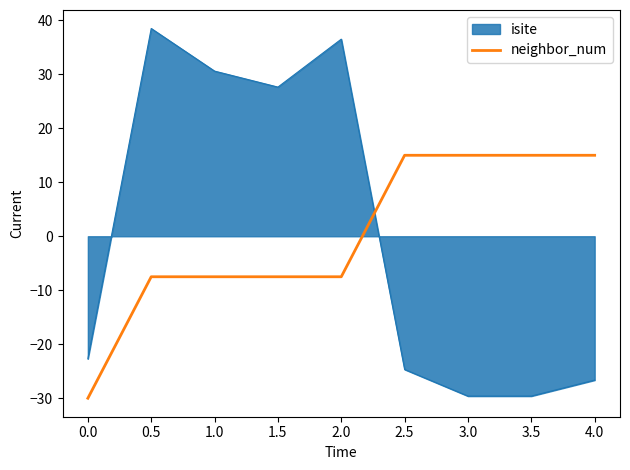

What position from the right is 3.0?

3